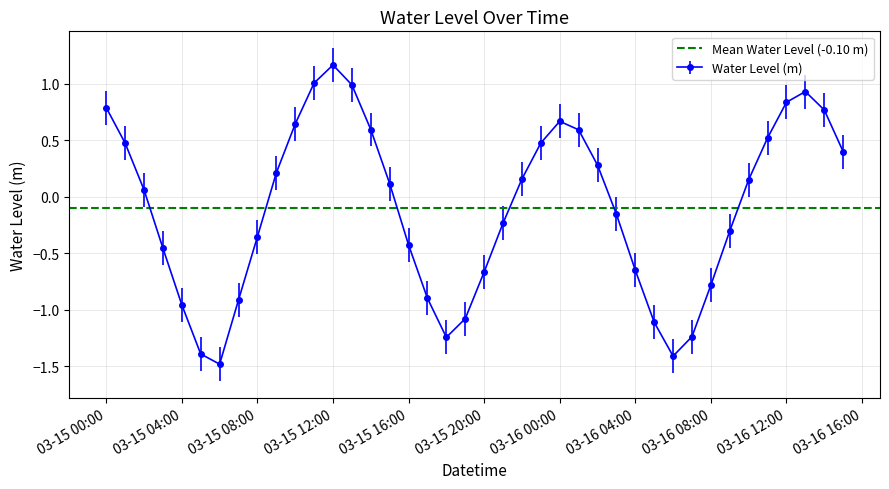

How many interior local peaks does the Water Level (m) series have?

3